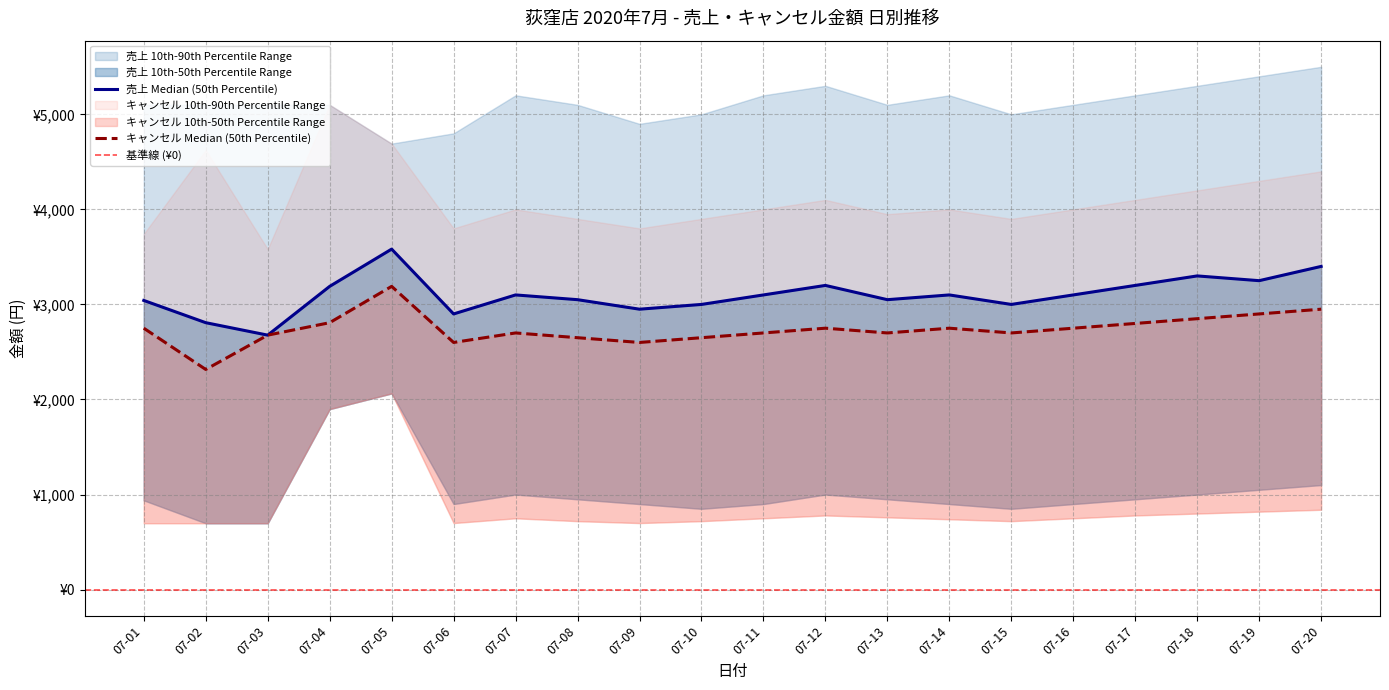

What is the difference between the maximum and minimum values in the cancel_amount (p90) series?

1518